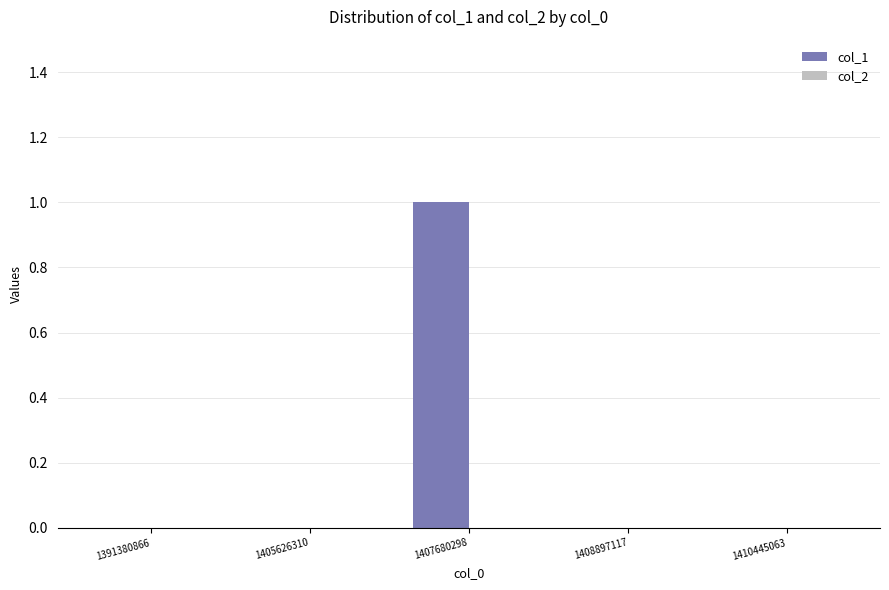

The chart shows a value of 0 at 1391380866. True or false?

True